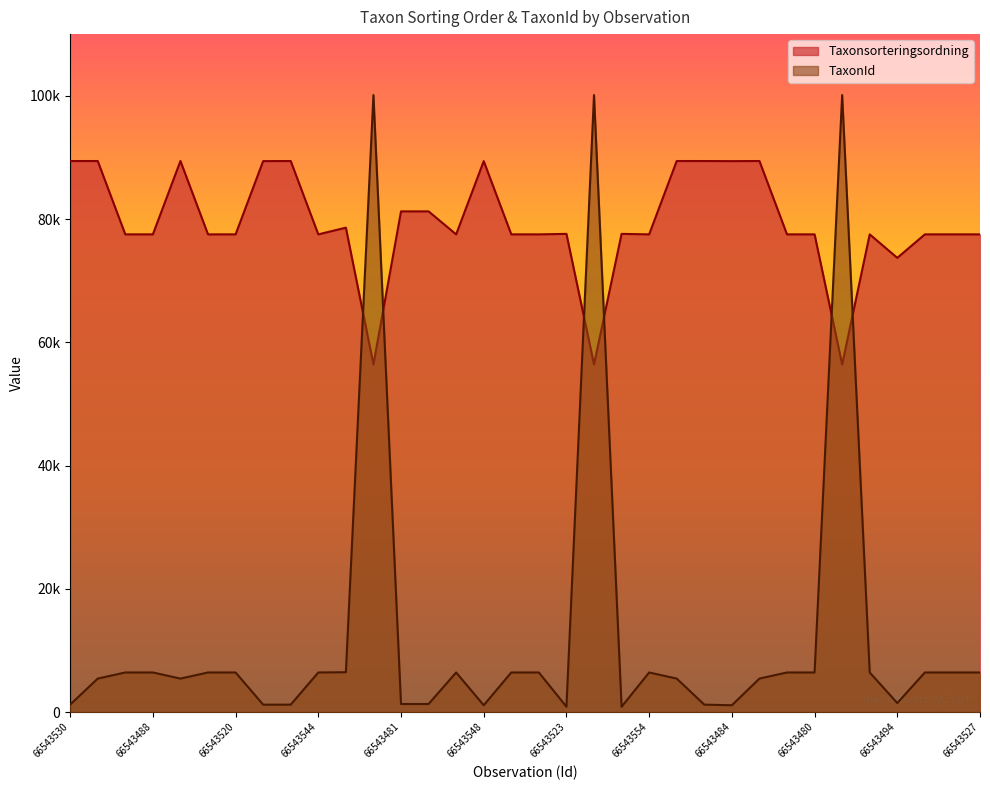

Rank the series by their average value, from highest to lowest.

Taxonsorteringsordning, TaxonId